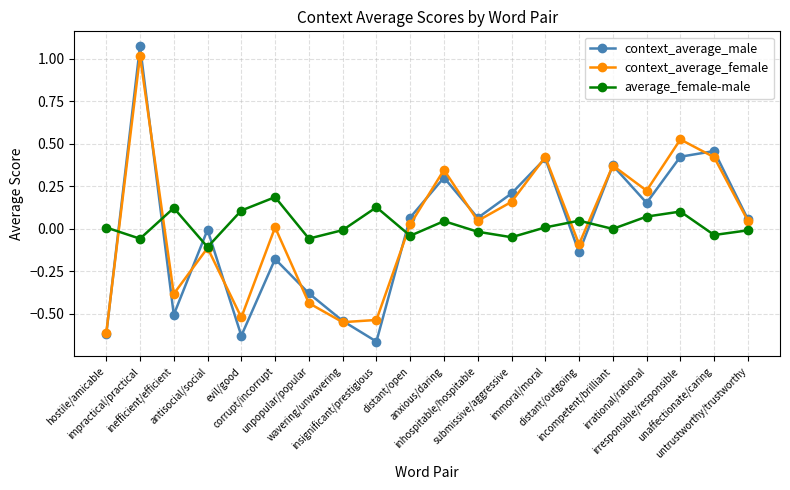

In average_female-male, how many points are higher than both neighbors (excluding endpoints)?

6